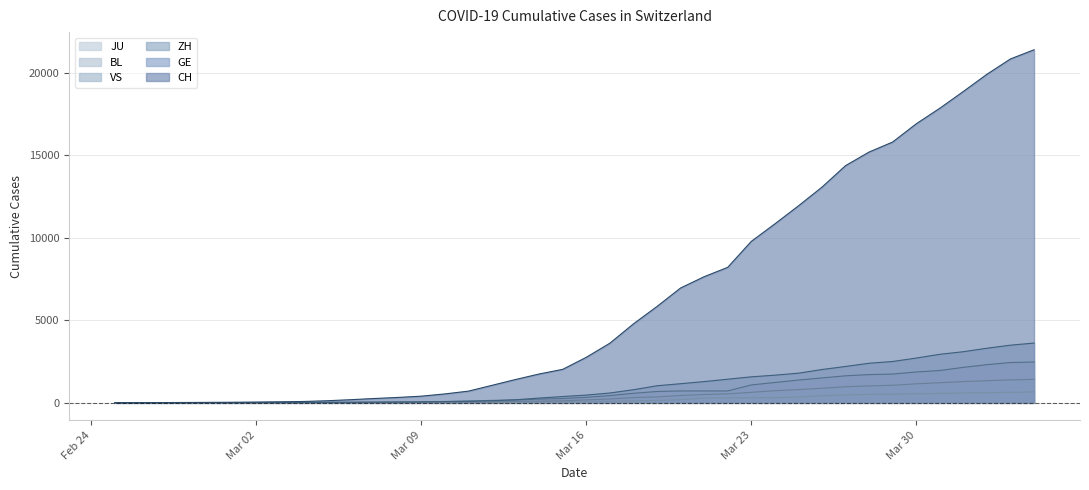

The value of ZH at 2020-03-12 is 141. True or false?

True